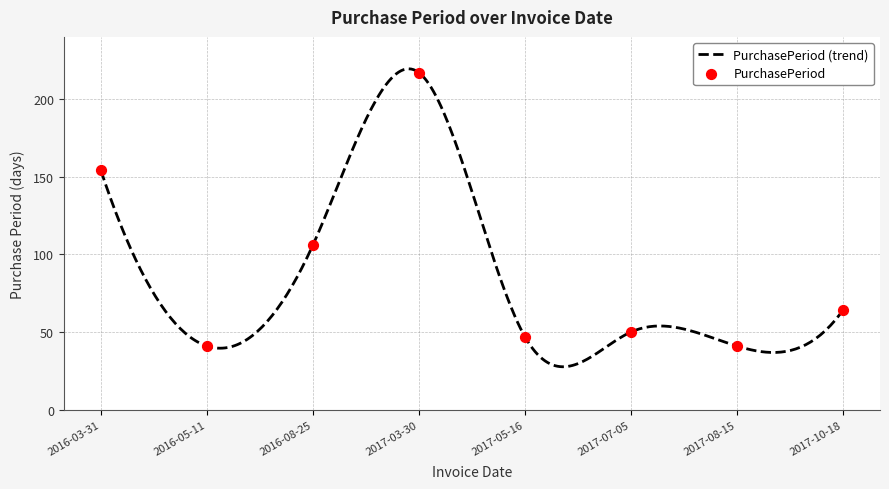

What is the ratio of the value at 2017-03-30 to the value at 2017-10-18?

3.4